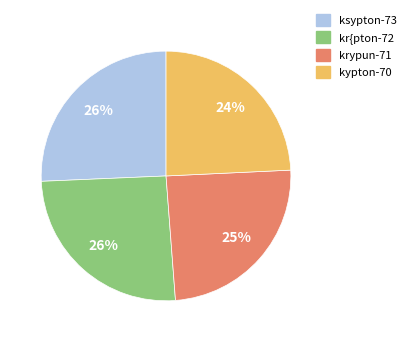

What percentage is the kr{pton-72 slice, to the nearest percent?

26%